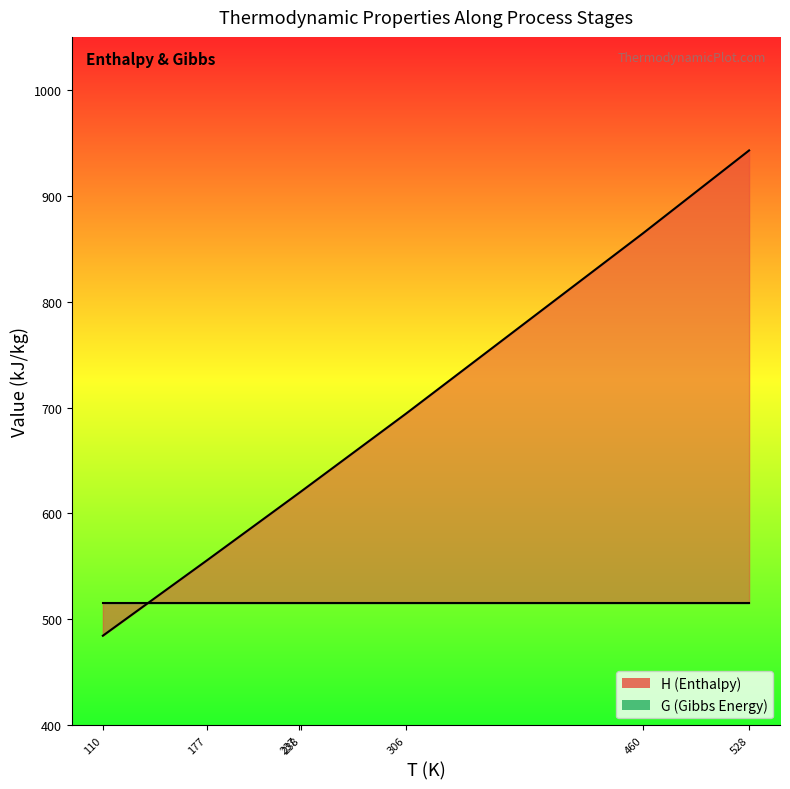

What is the average value of the T series?

294.0